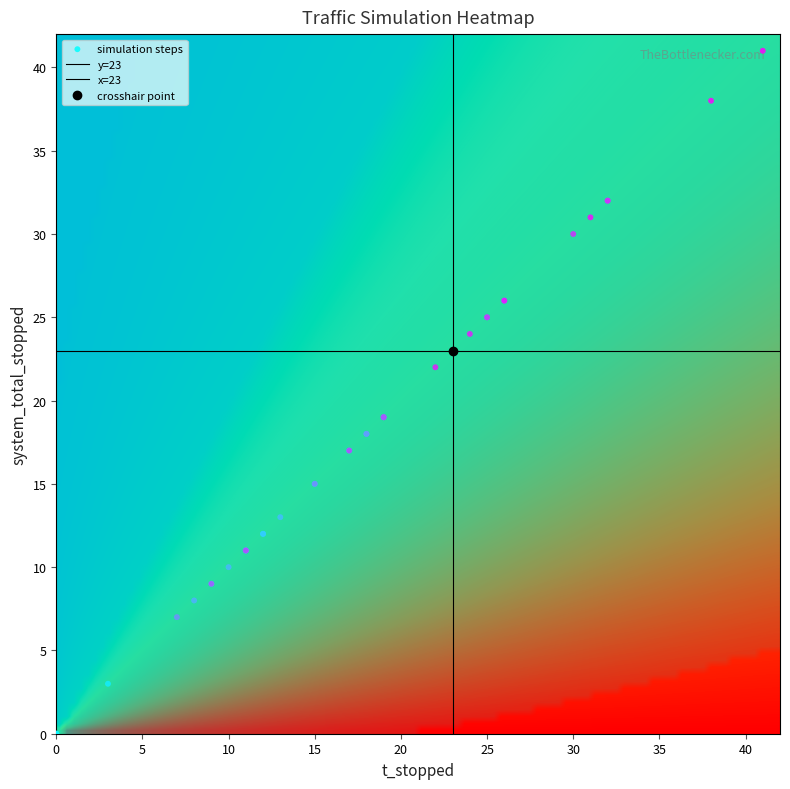

The value at 25 is 36. True or false?

False